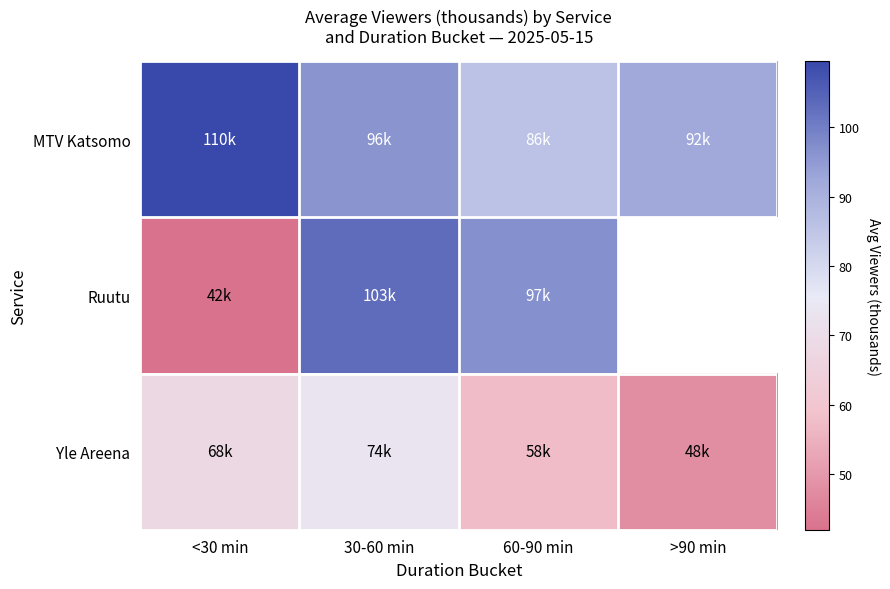

Which category has the lowest value in the Yle Areena series?

>90 min